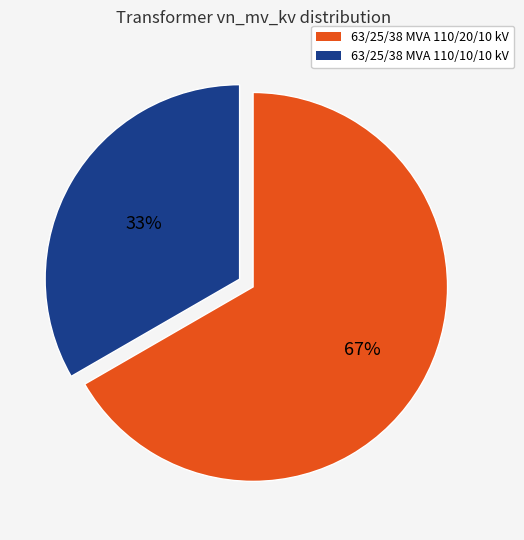

Rank the categories by value from lowest to highest.

63/25/38 MVA 110/10/10 kV, 63/25/38 MVA 110/20/10 kV